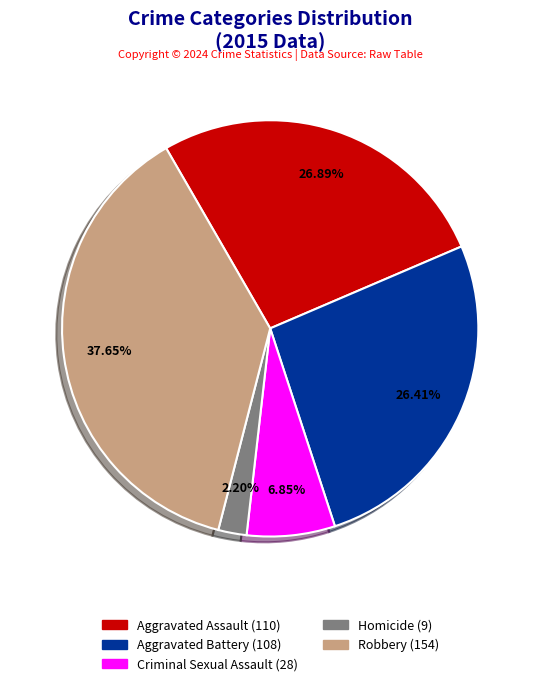

Is it true that Criminal Sexual Assault is 7% of the pie?

True